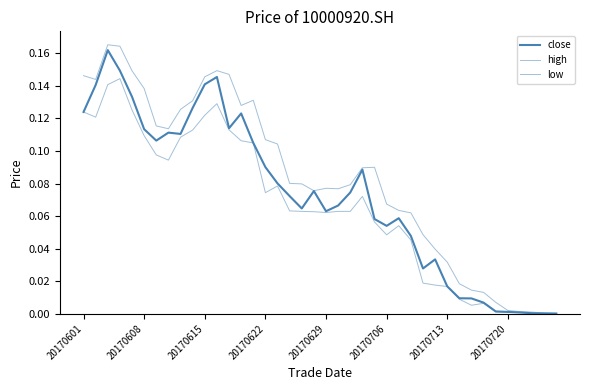

True or false: low has more than 1 interior local peaks.

True